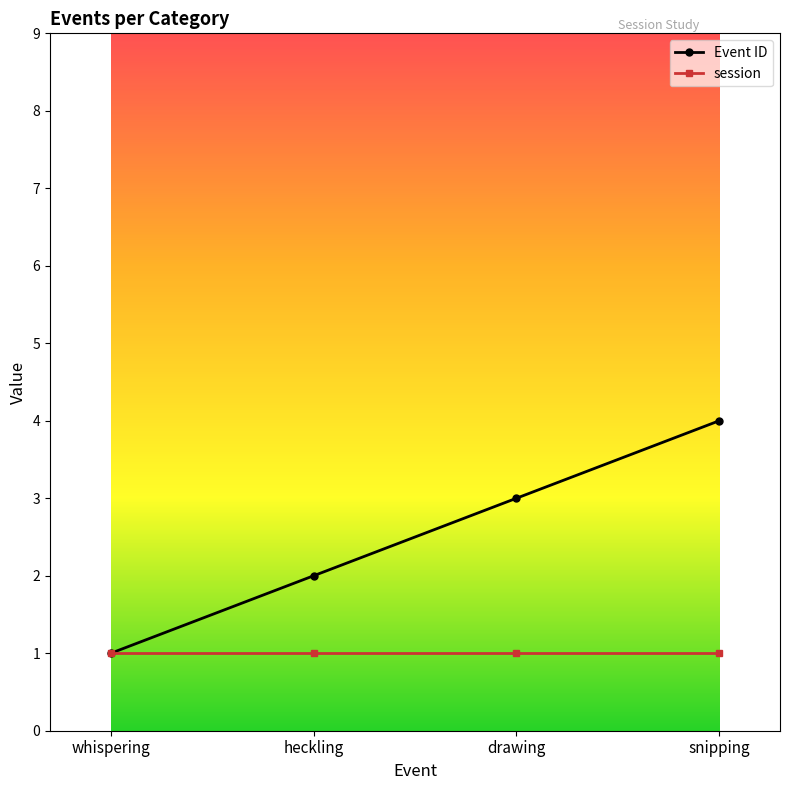

Is it true that session equals 2 at drawing?

False